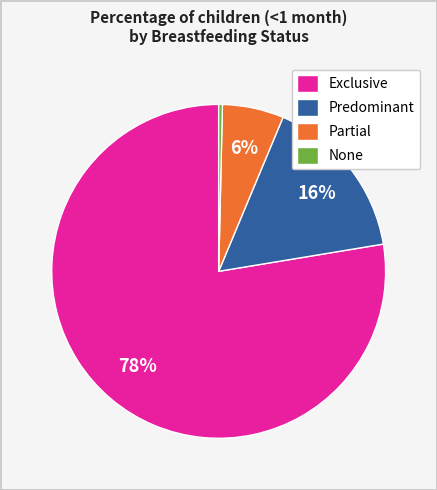

To the nearest percent, what is the combined percentage of Partial and None?

6%